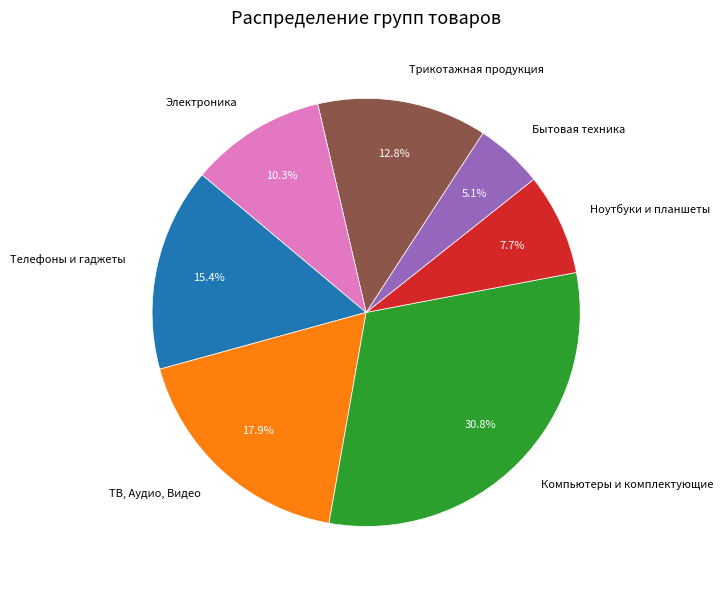

To the nearest percent, what percentage of the pie is Ноутбуки и планшеты?

8%